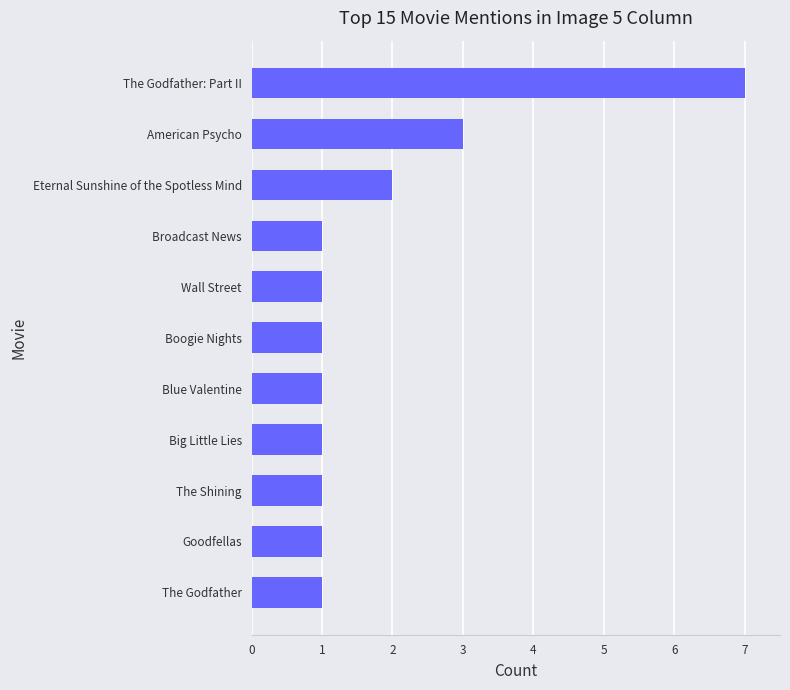

What is the sum of all values?

20